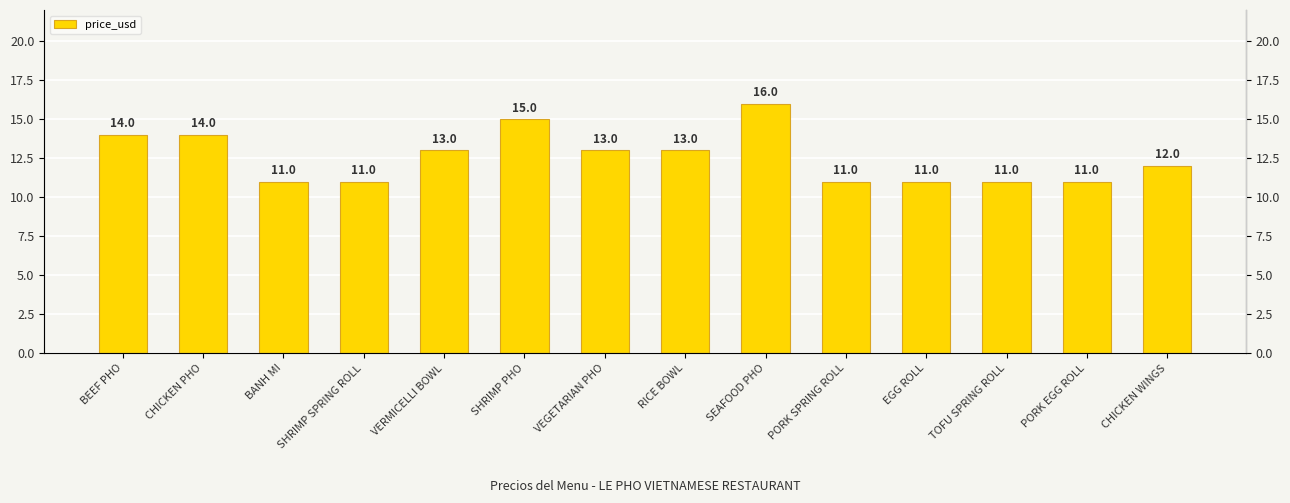

What is the sum of all values?

176